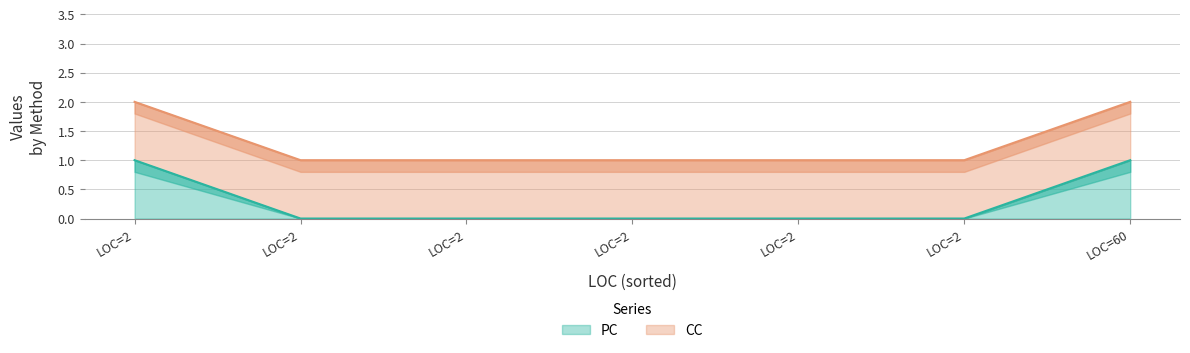

True or false: PC and CC cross at least once.

False